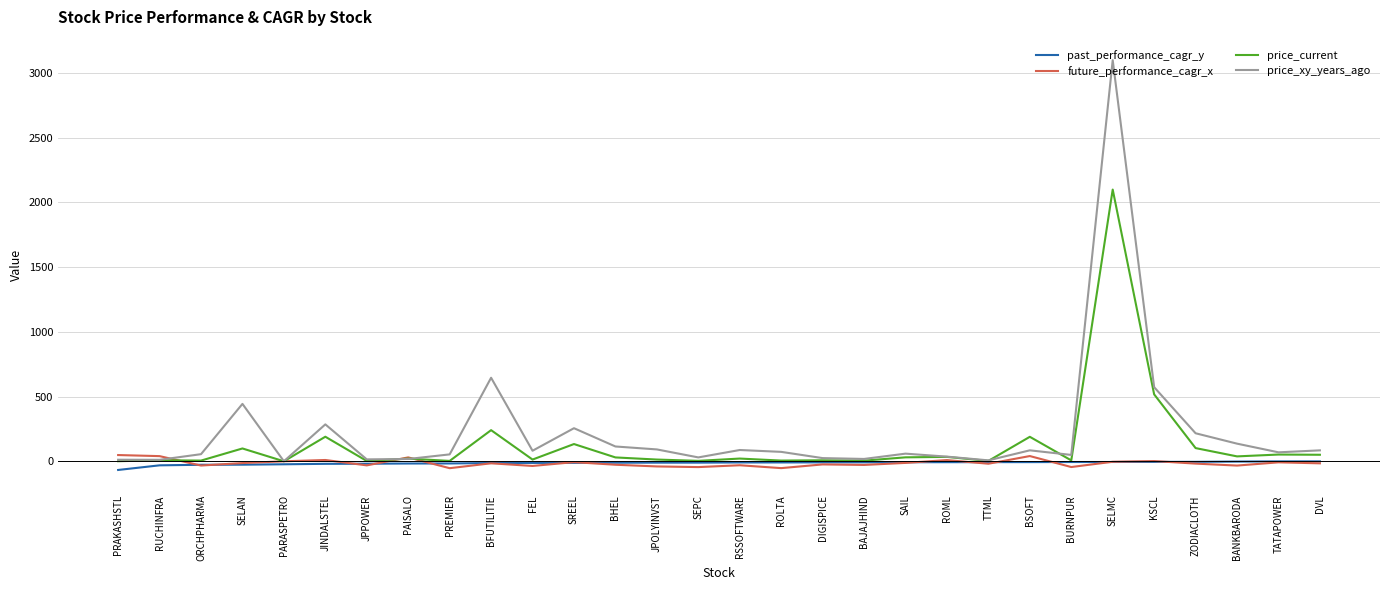

Which series has the widest spread of values?

price_xy_years_ago